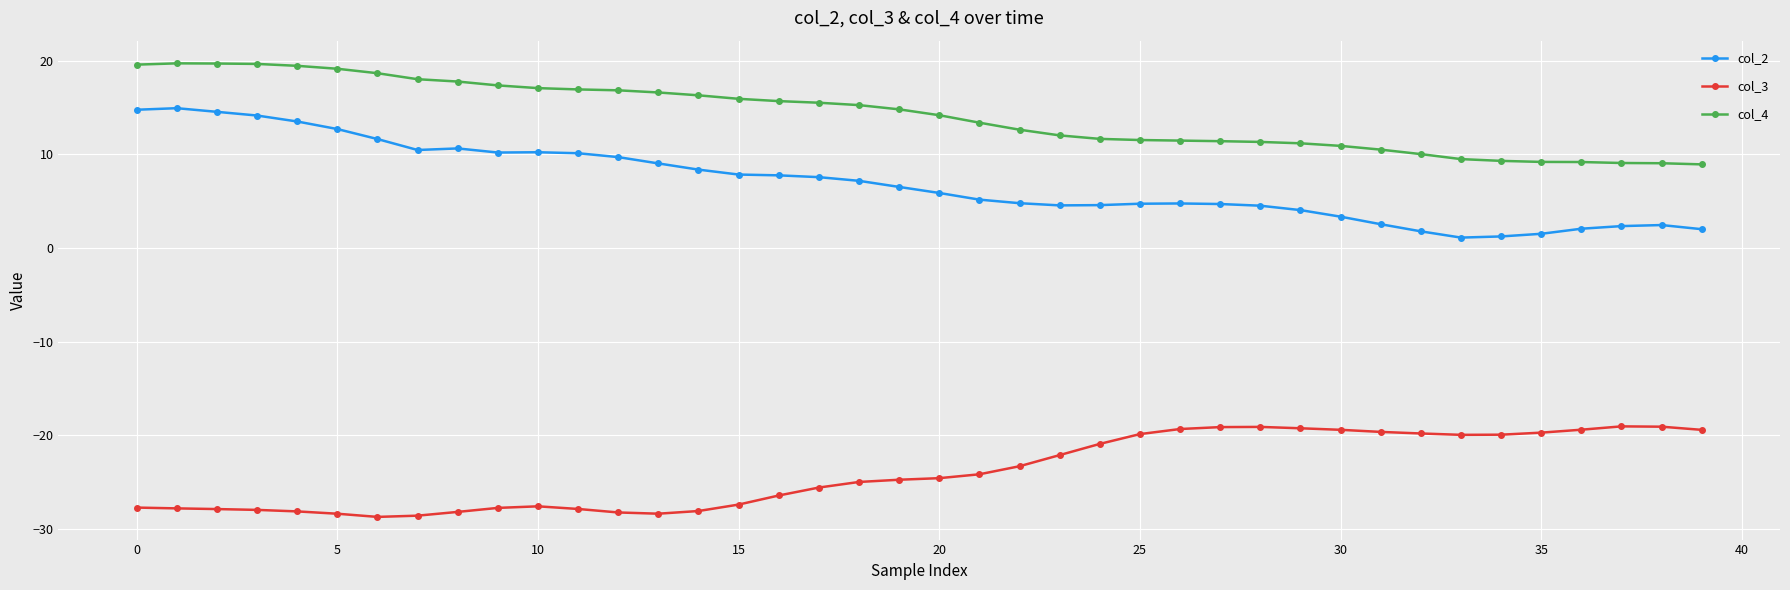

True or false: col_3 and col_2 intersect in this chart.

False